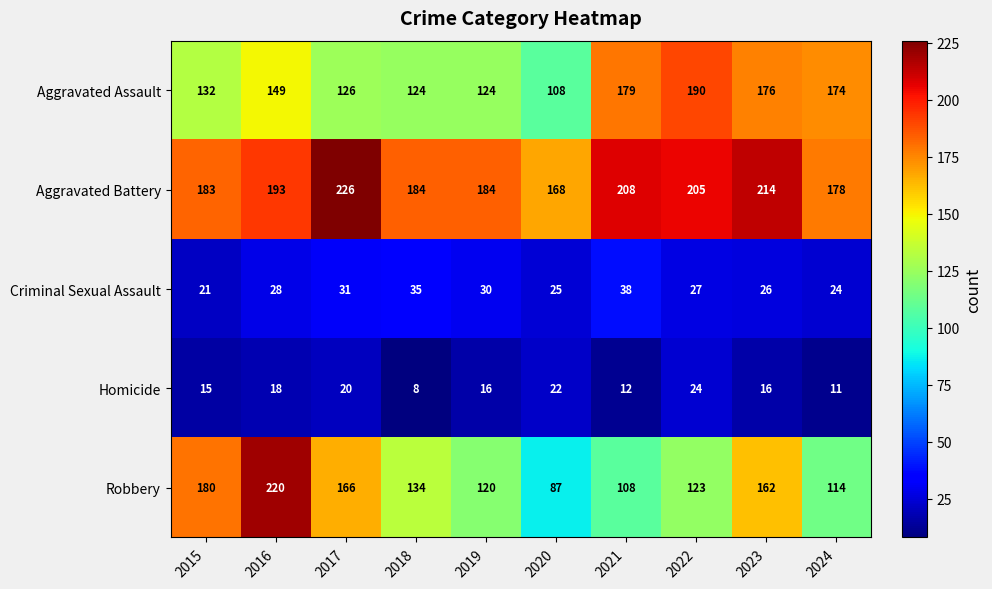

What is the maximum value shown in the chart?

226